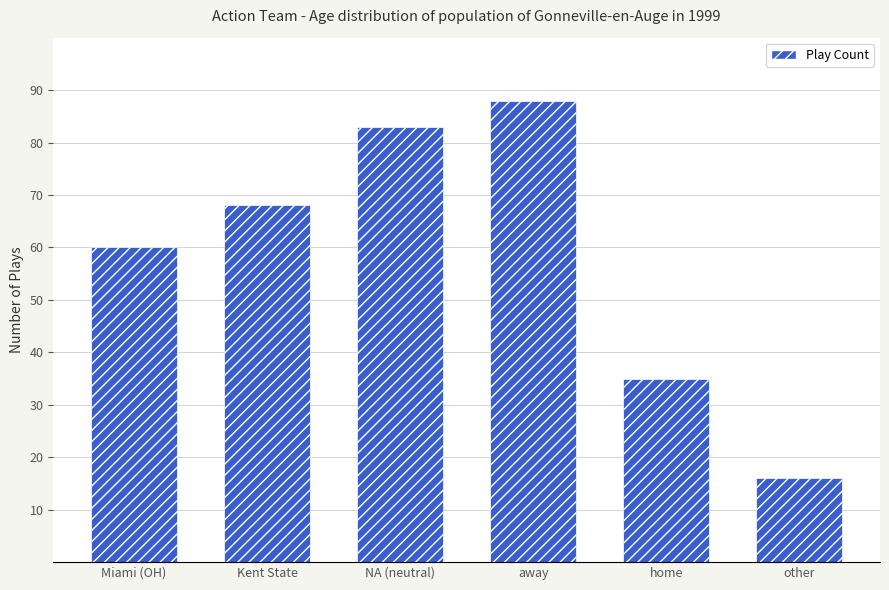

What is the minimum value shown in the chart?

16